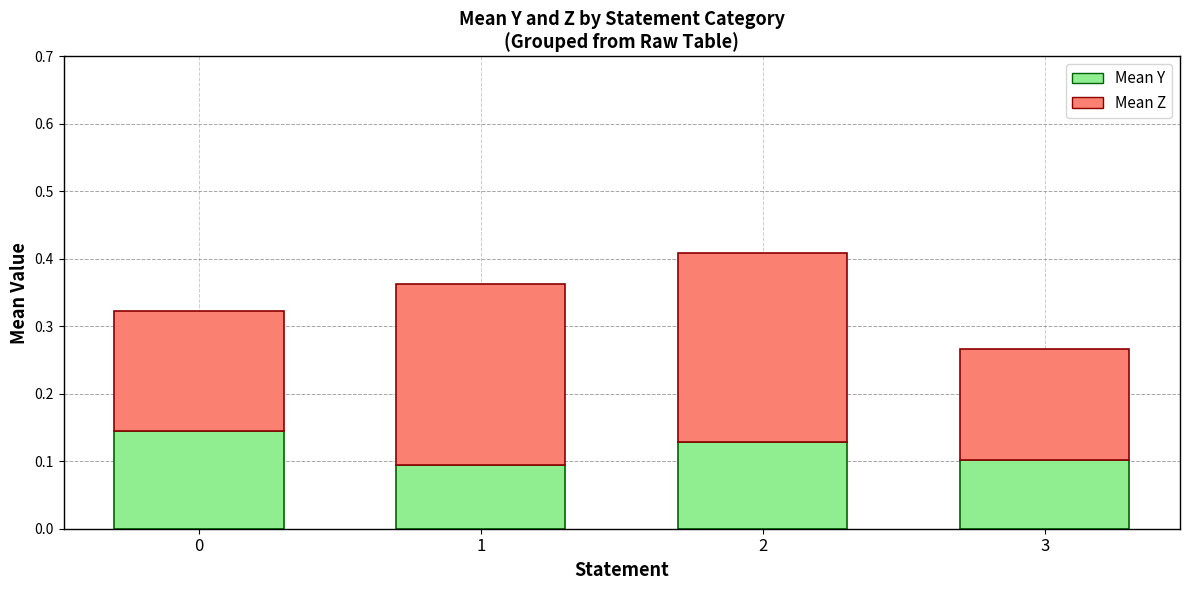

Count the Mean Y values in the range 0 to 1.

4